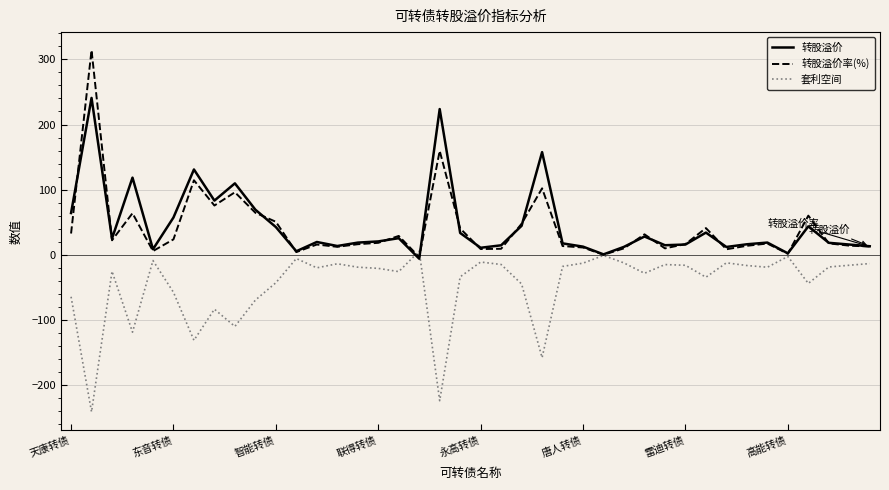

Which series has the largest total across all categories?

转股溢价